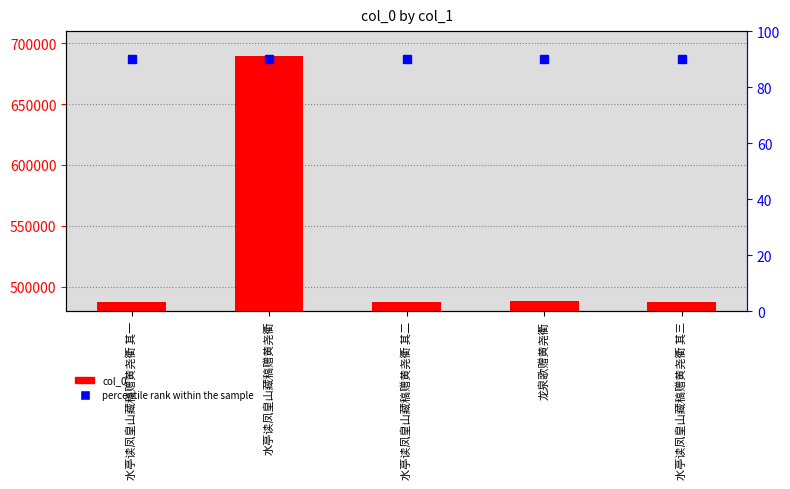

Is the value of col_0 at 水亭读凤皇山藏稿赠黄尧衢 greater than the value of percentile rank within the sample at 水亭读凤皇山藏稿赠黄尧衢 其三?

Yes